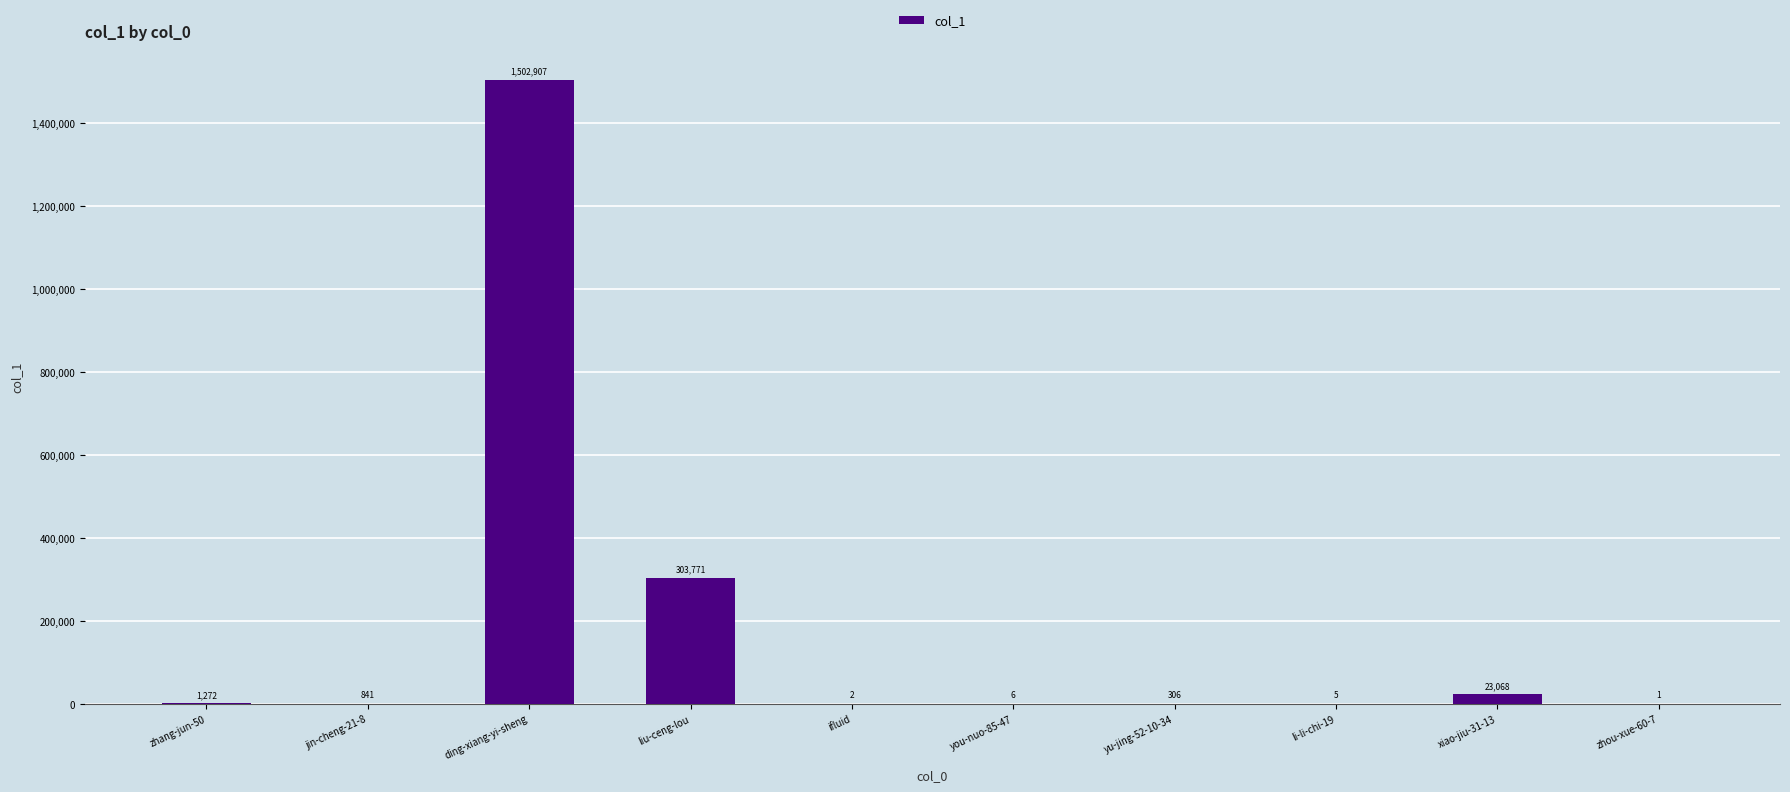

Reading right to left, what are all the values shown in this chart?

1	23068	5	306	6	2	303771	1502907	841	1272